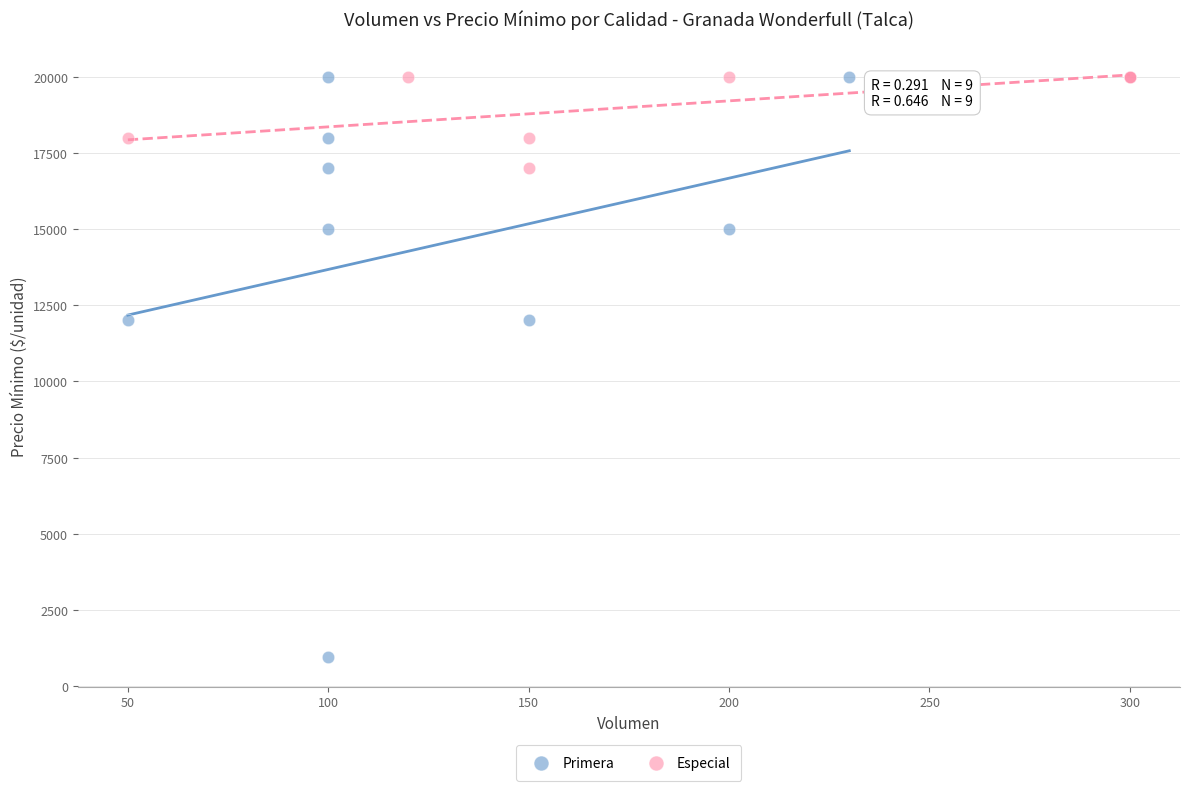

Which series has the largest Y range (max minus min)?

Primera